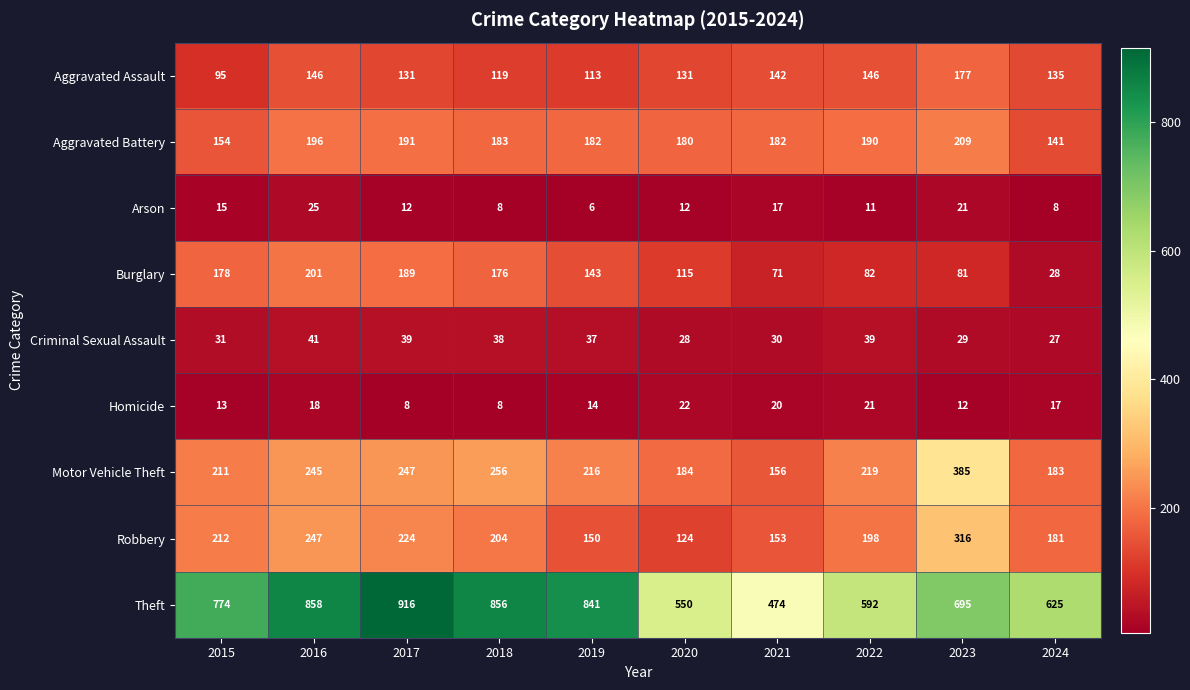

Which series has the largest total across all categories?

Theft